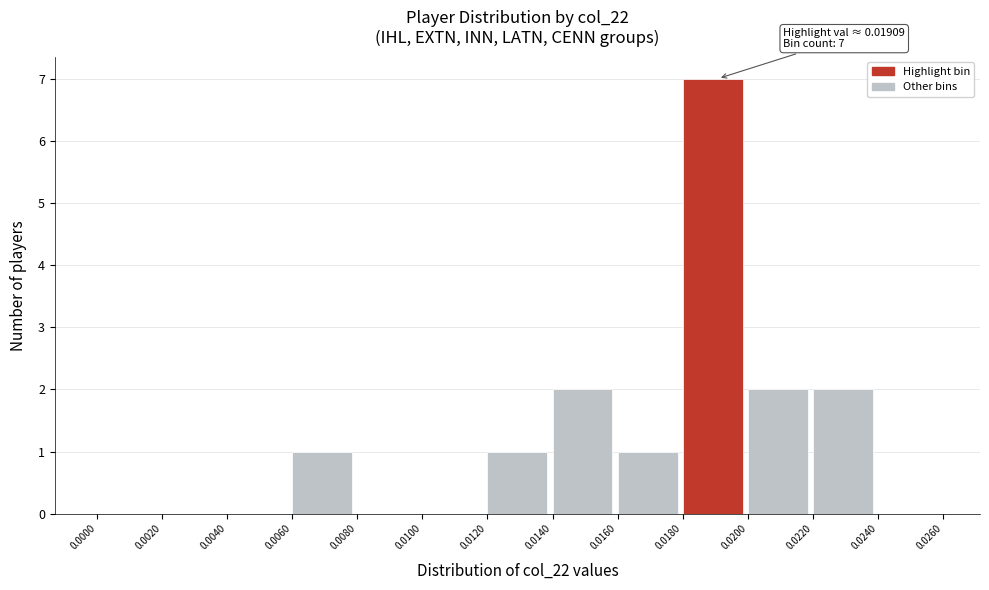

Over which range of the x-axis is the bar tallest?

0.0180 to 0.0200